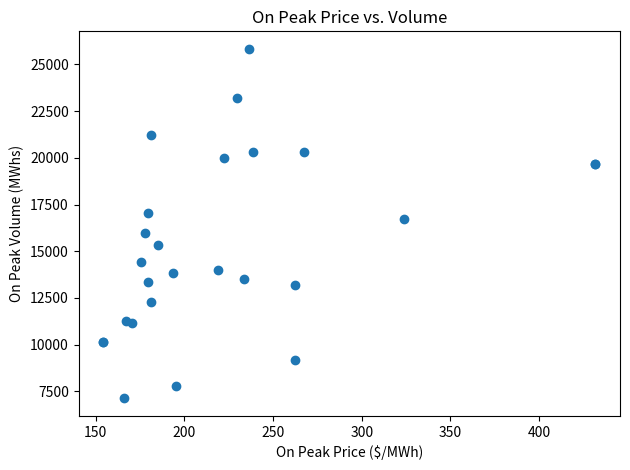

What Y value in the scatter plot is closest to 16480?

16720